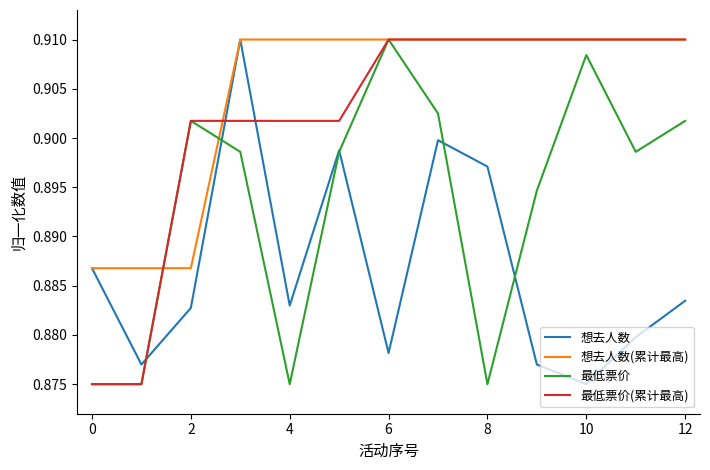

Reading left to right, what are all the values shown in this chart?

想去人数: 0.9	0.9	0.9	0.9	0.9	0.9	0.9	0.9	0.9	0.9	0.9	0.9	0.9
想去人数(累计最高): 0.9	0.9	0.9	0.9	0.9	0.9	0.9	0.9	0.9	0.9	0.9	0.9	0.9
最低票价: 0.9	0.9	0.9	0.9	0.9	0.9	0.9	0.9	0.9	0.9	0.9	0.9	0.9
最低票价(累计最高): 0.9	0.9	0.9	0.9	0.9	0.9	0.9	0.9	0.9	0.9	0.9	0.9	0.9